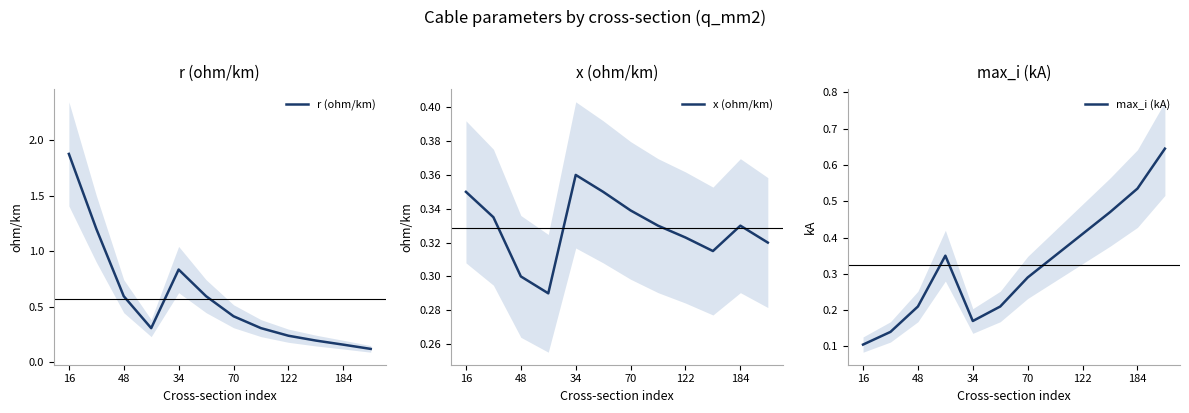

What is the highest value of the r (ohm/km) series?

1.9